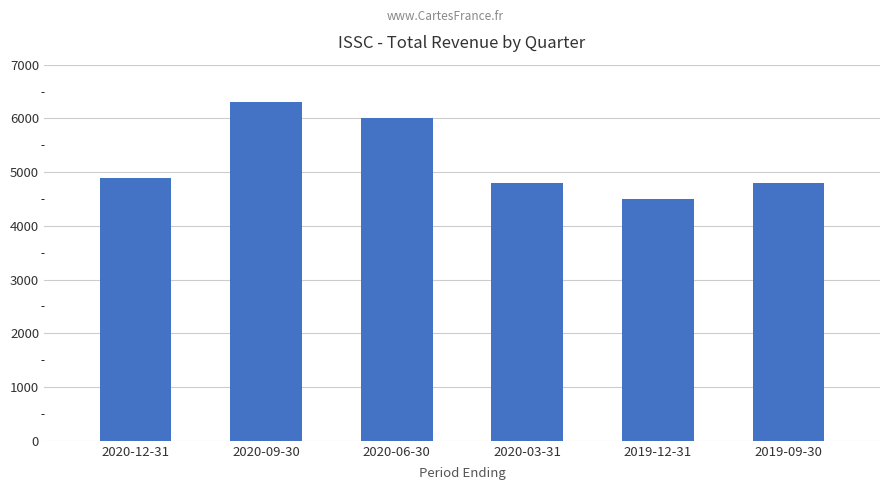

What is the change in value from 2020-12-31 to 2020-06-30?

+1100